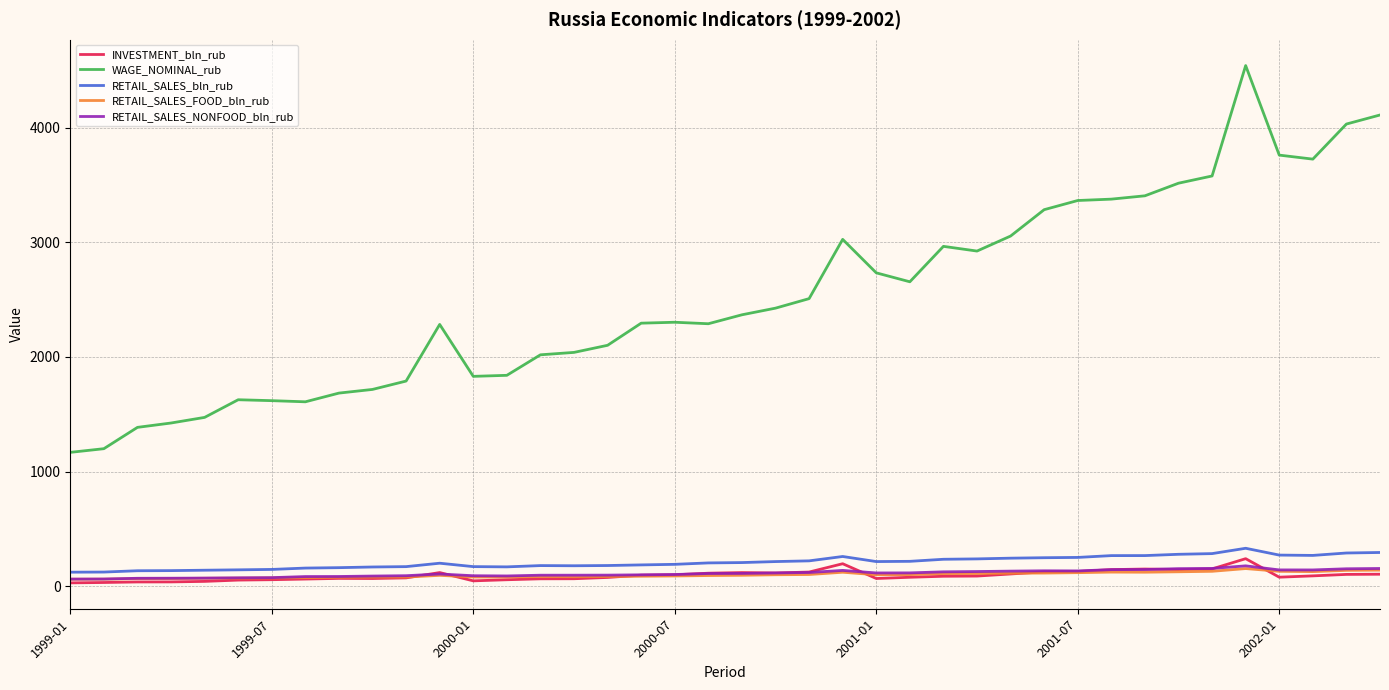

What is the smallest value displayed?

28.5